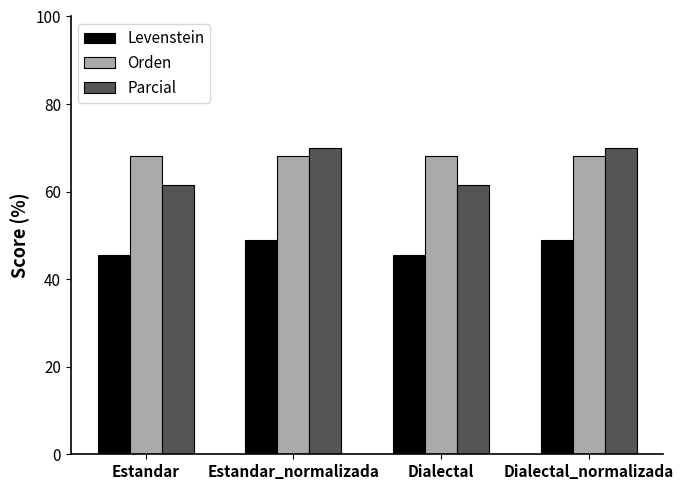

Read the Levenstein value at Dialectal.

45.5